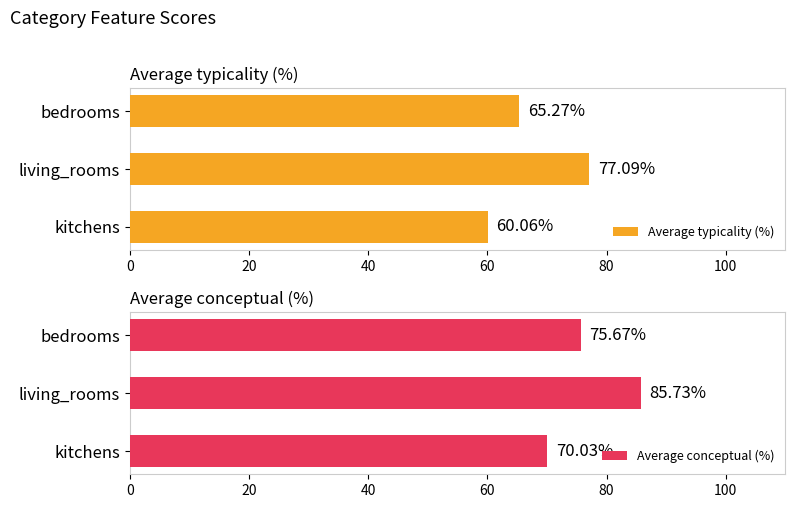

Reading left to right, extract all data points from this chart.

Average typicality (%): 60.1	77.1	65.3
Average conceptual (%): 70.0	85.7	75.7